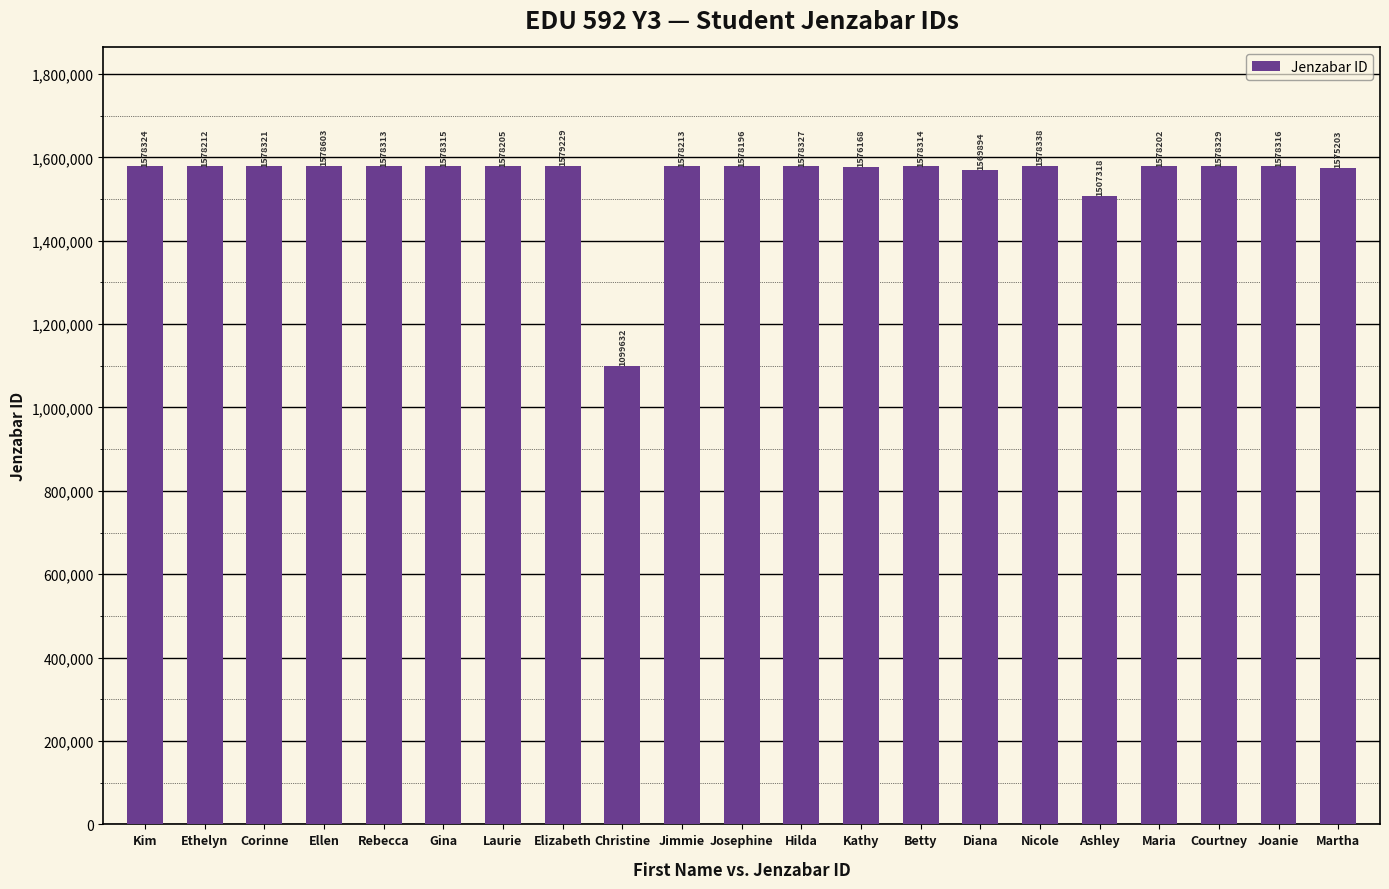

List the labels in order of value, largest first.

Elizabeth, Ellen, Nicole, Courtney, Hilda, Kim, Corinne, Joanie, Gina, Betty, Rebecca, Jimmie, Ethelyn, Laurie, Maria, Josephine, Kathy, Martha, Diana, Ashley, Christine